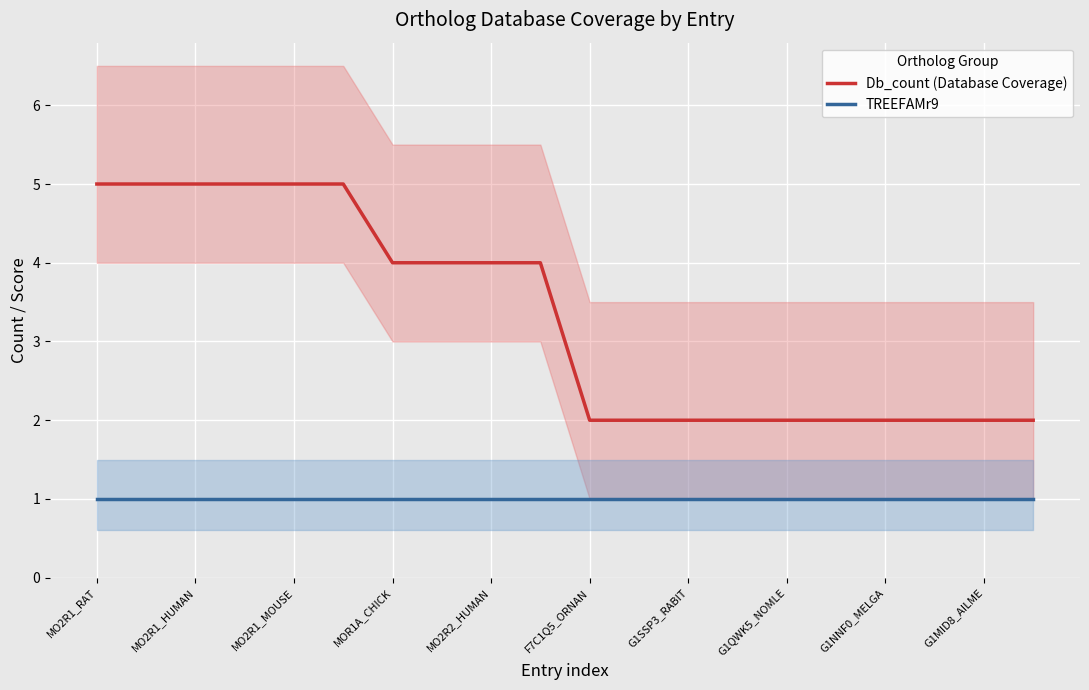

At which label does Db_count (Database Coverage) first exceed 4?

MO2R1_RAT